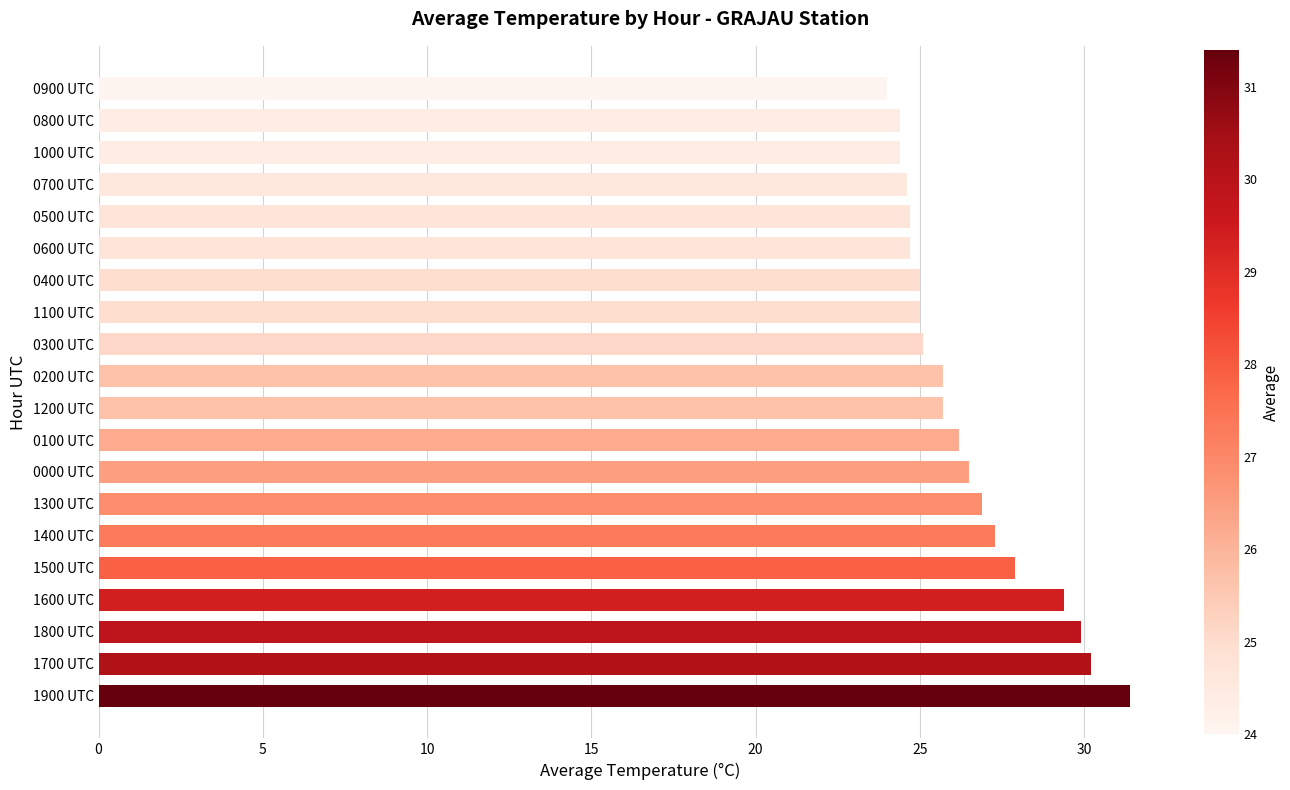

What is the difference between the maximum and minimum values?

7.4